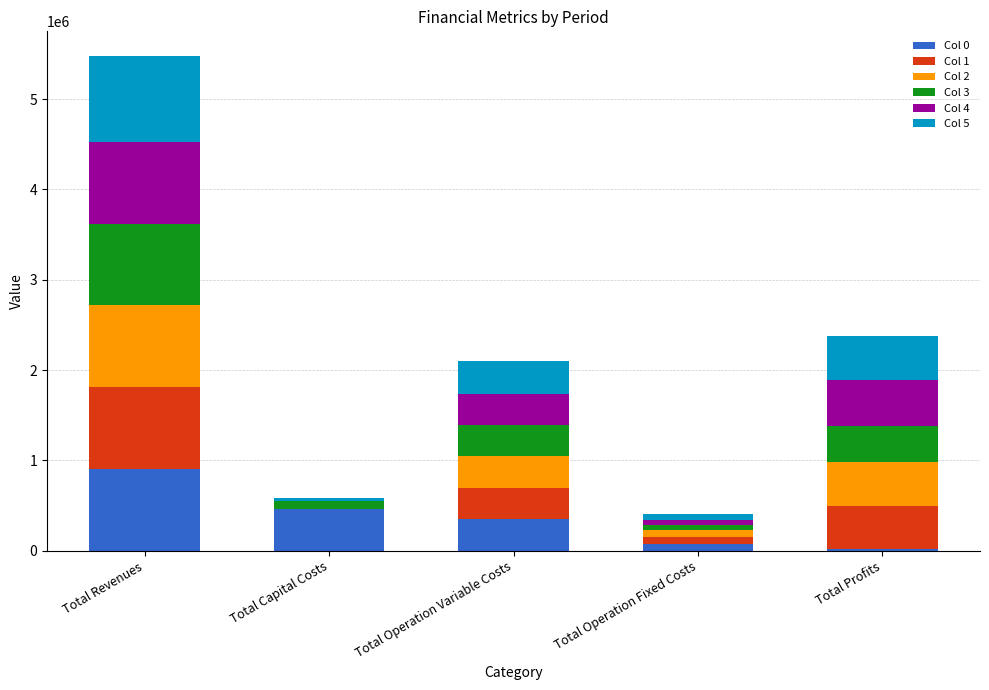

At which category is the sum across all series the highest?

Total Revenues